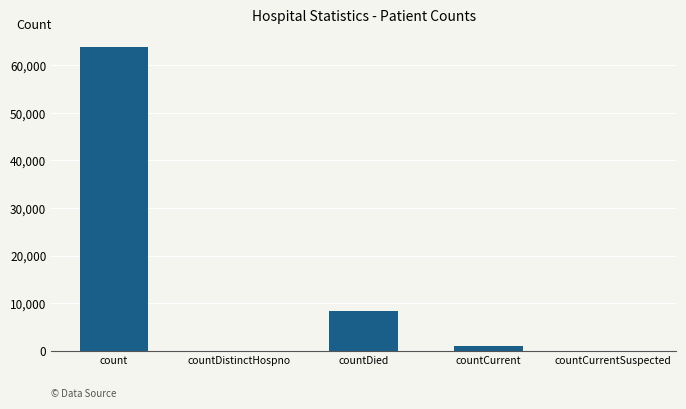

Does the chart contain stacked bars?

No